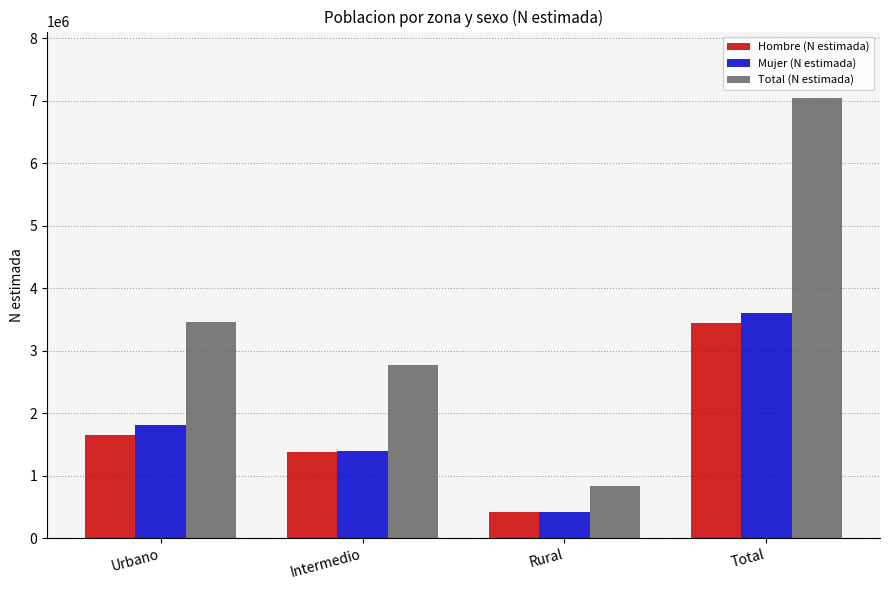

Reading left to right, what are all the values shown in this chart?

Hombre (N estimada): 1652607	1374080	419002	3445689
Mujer (N estimada): 1809352	1388977	408883	3607211
Total (N estimada): 3461959	2763056	827885	7052900